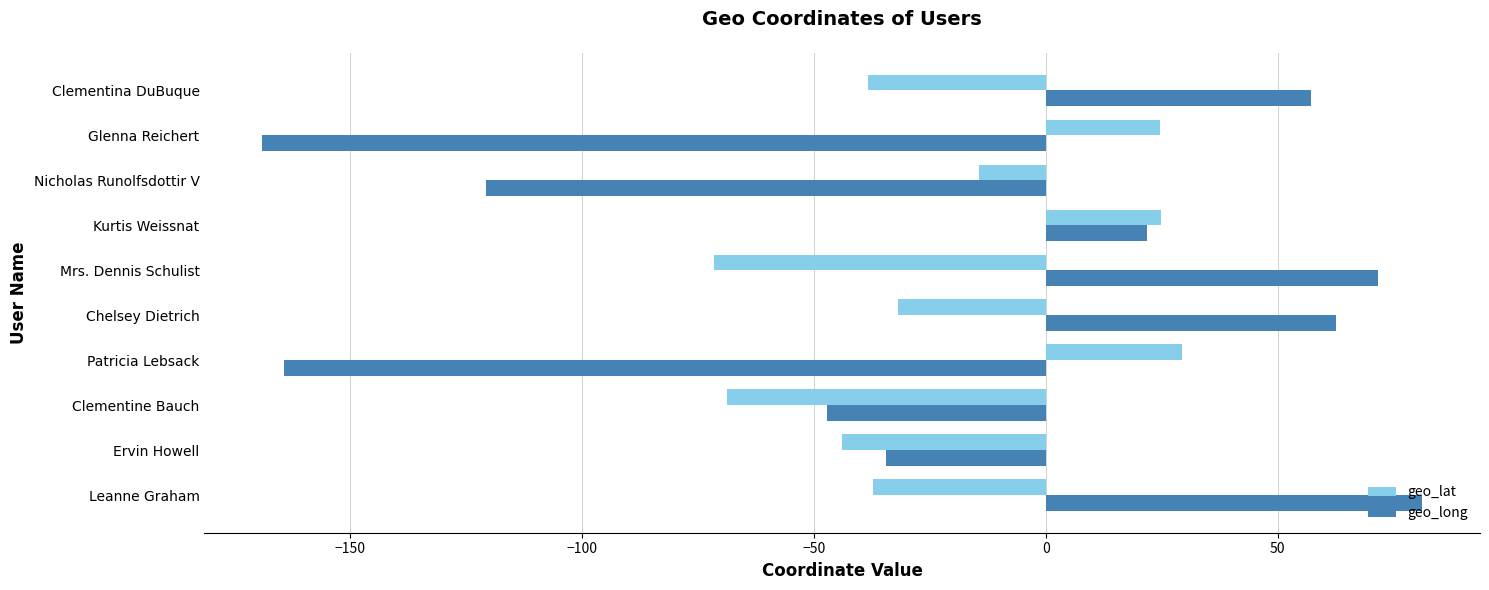

Which series has the widest spread of values?

geo_long